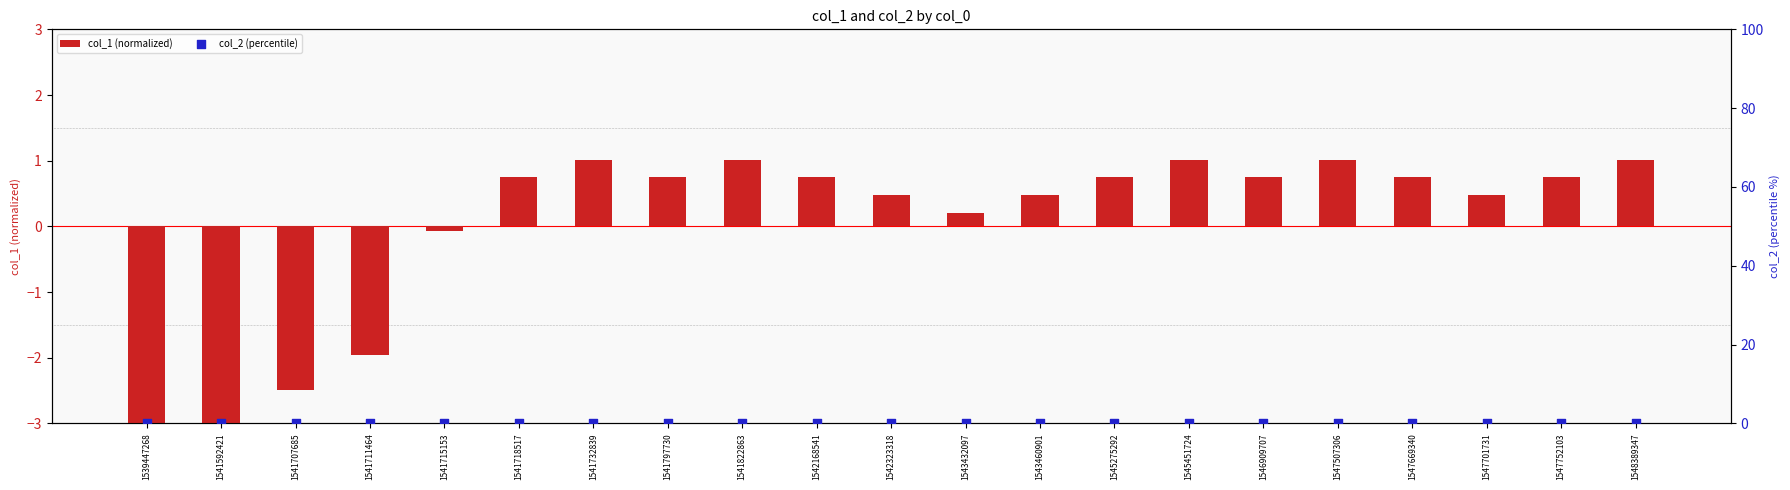

What is the total value across all series at 1546909707?

0.7